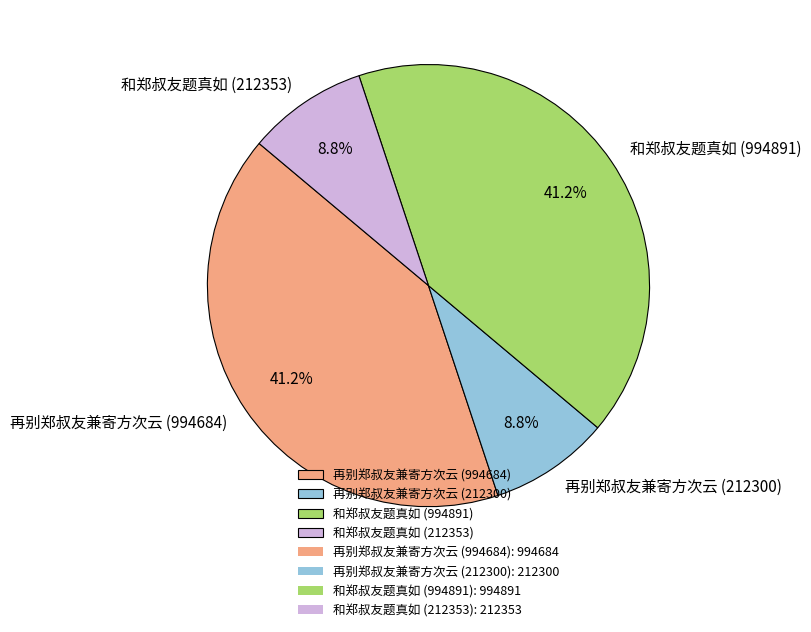

How much of the chart is everything except 再别郑叔友兼寄方次云 (994684)?

58.8%